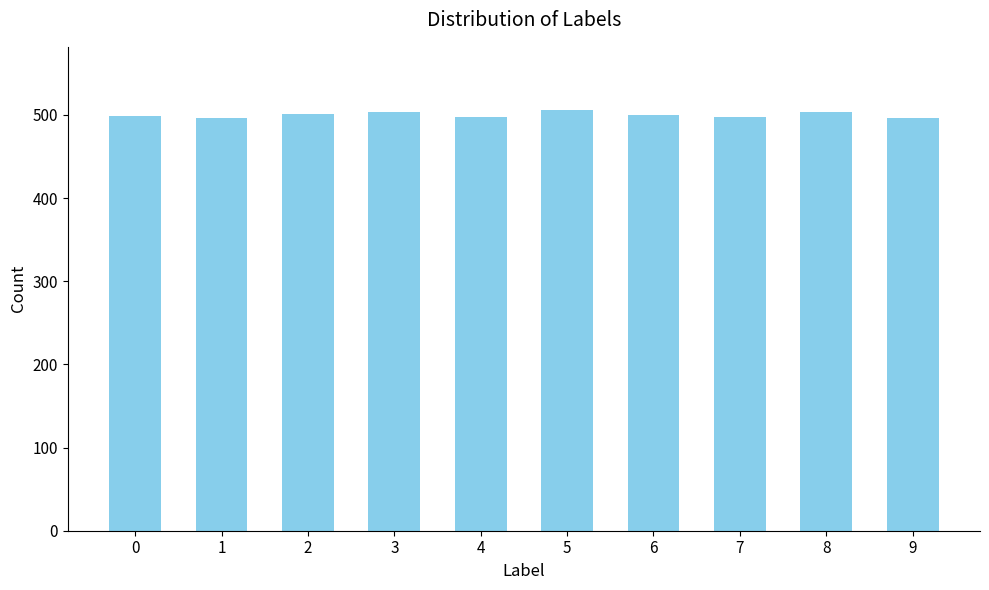

The value at 3 is 805. True or false?

False